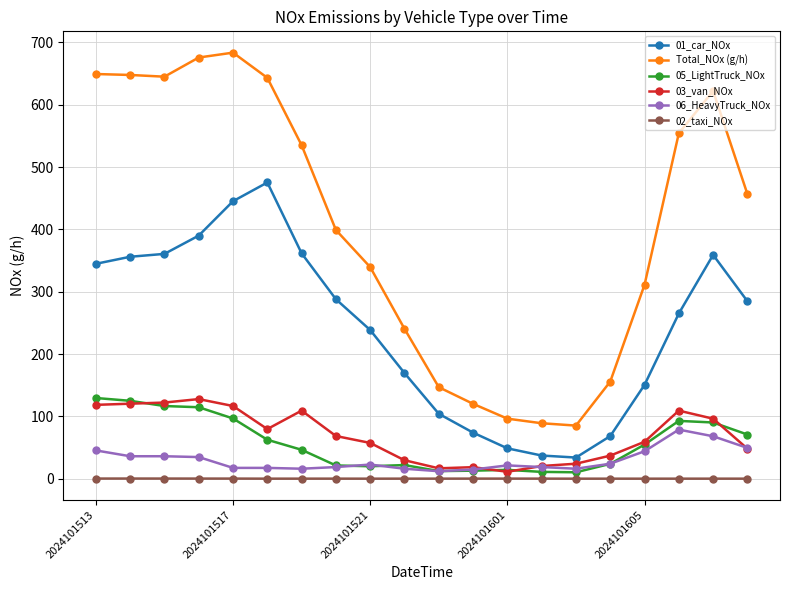

Which series has the largest range (max minus min)?

Total_NOx (g/h)